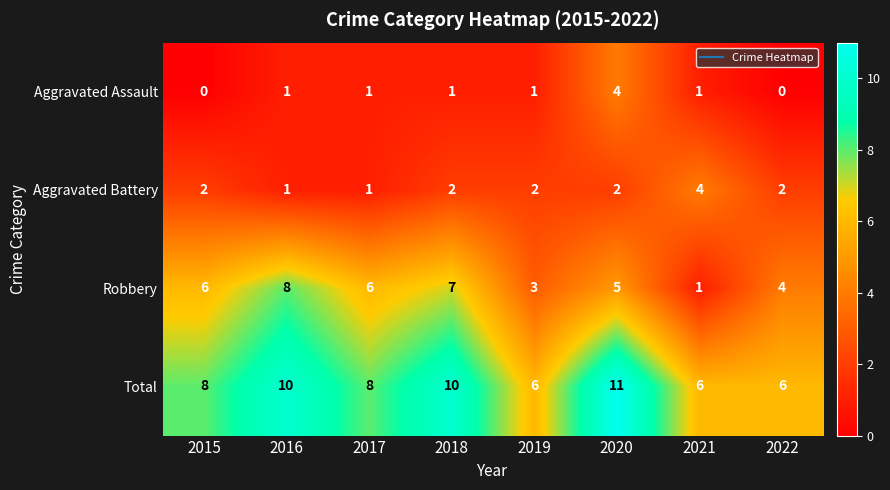

At 2015, list the series in order from largest to smallest.

Total, Robbery, Aggravated Battery, Aggravated Assault